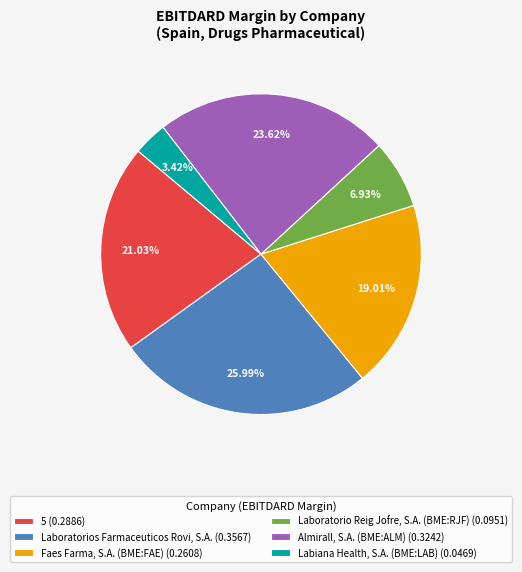

Which slice is the smallest?

Labiana Health, S.A. (BME:LAB)